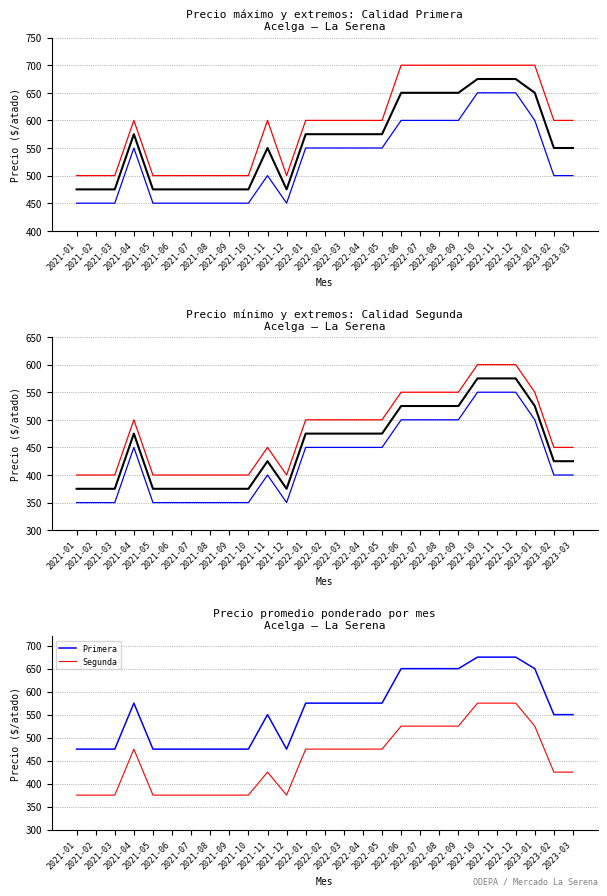

What is the lowest value of the Primera series?

475